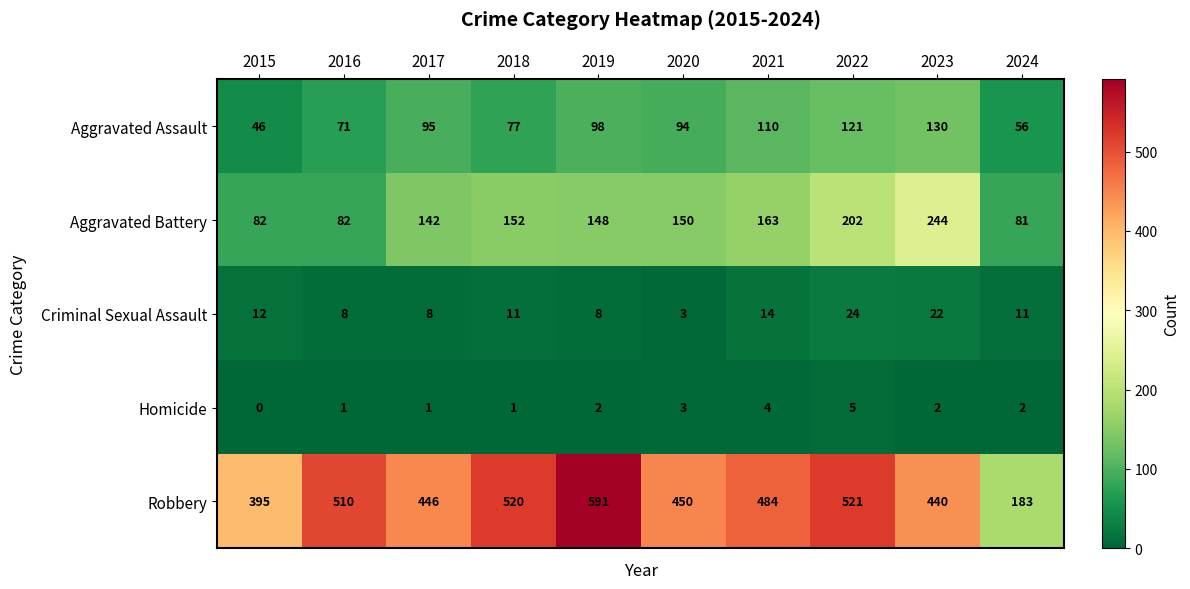

What is the difference between the highest and lowest values at 2015?

395